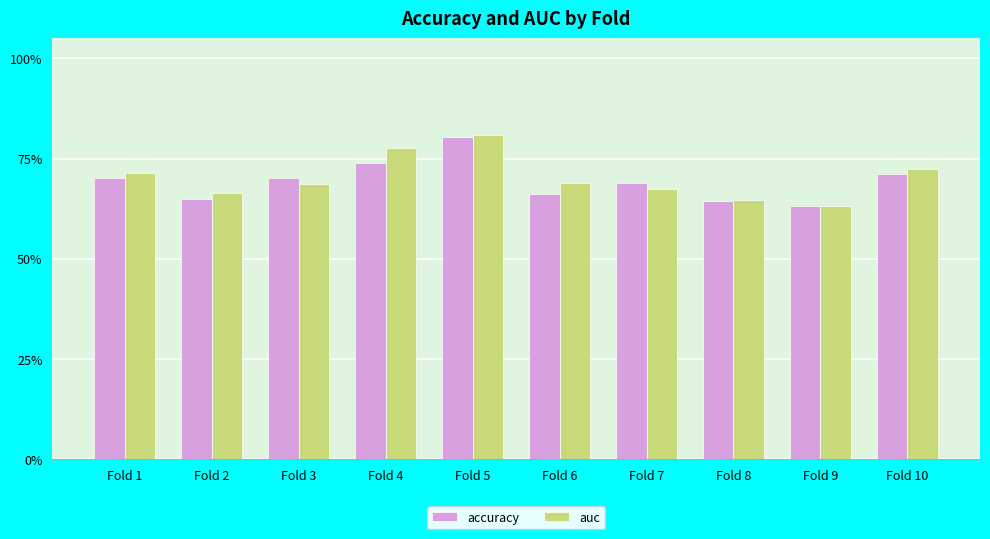

Reading left to right, list all the values displayed in this chart.

accuracy: Fold 1=0.7	Fold 2=0.6	Fold 3=0.7	Fold 4=0.7	Fold 5=0.8	Fold 6=0.7	Fold 7=0.7	Fold 8=0.6	Fold 9=0.6	Fold 10=0.7
auc: Fold 1=0.7	Fold 2=0.7	Fold 3=0.7	Fold 4=0.8	Fold 5=0.8	Fold 6=0.7	Fold 7=0.7	Fold 8=0.6	Fold 9=0.6	Fold 10=0.7